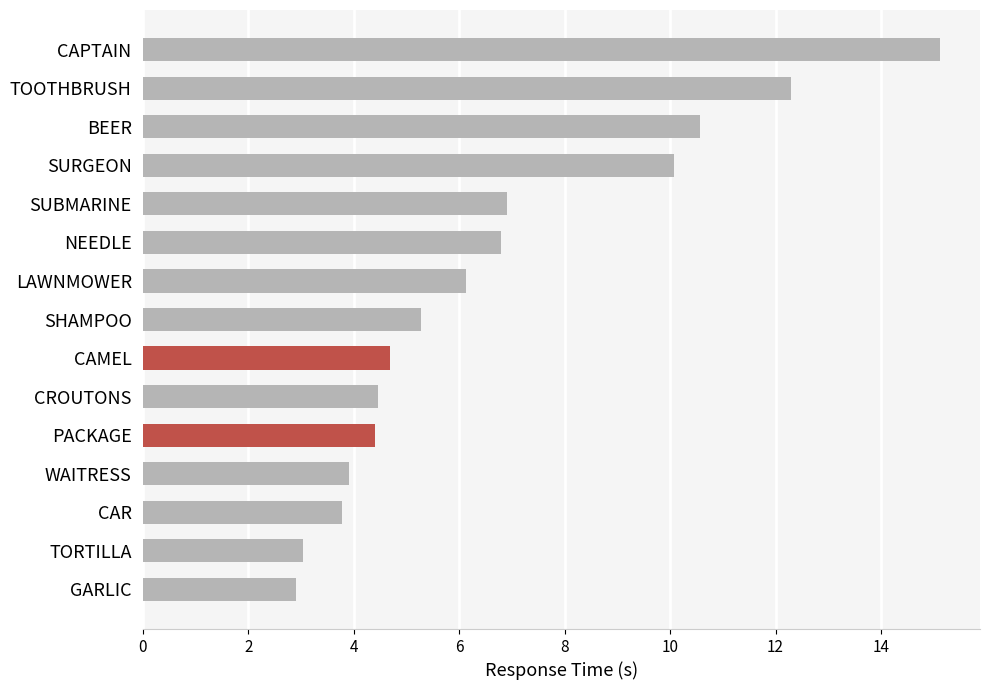

How many values exceed 5?

8